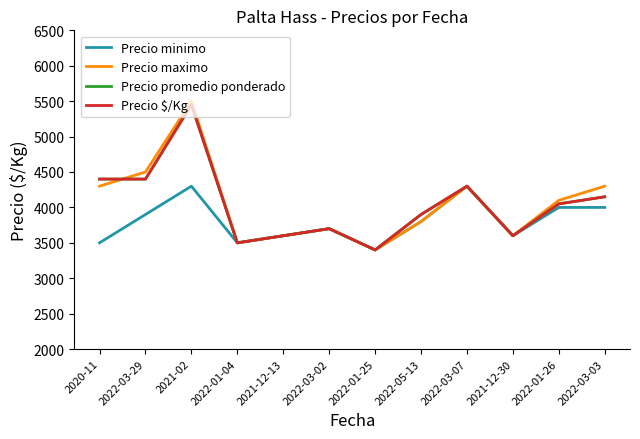

Which series has the largest total across all categories?

Precio maximo